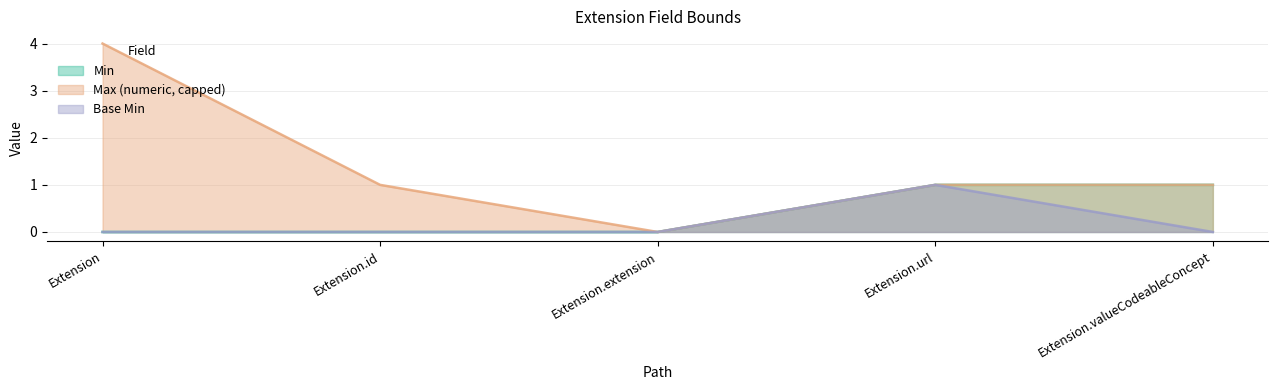

True or false: Min has more than 1 interior local peaks.

False